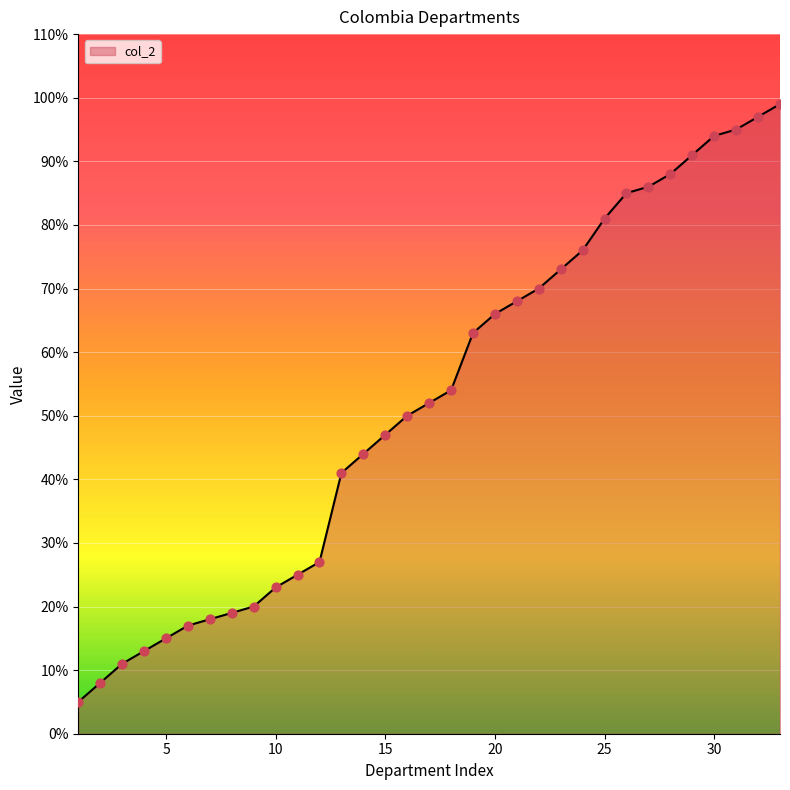

What is the difference between the maximum and minimum values?

94